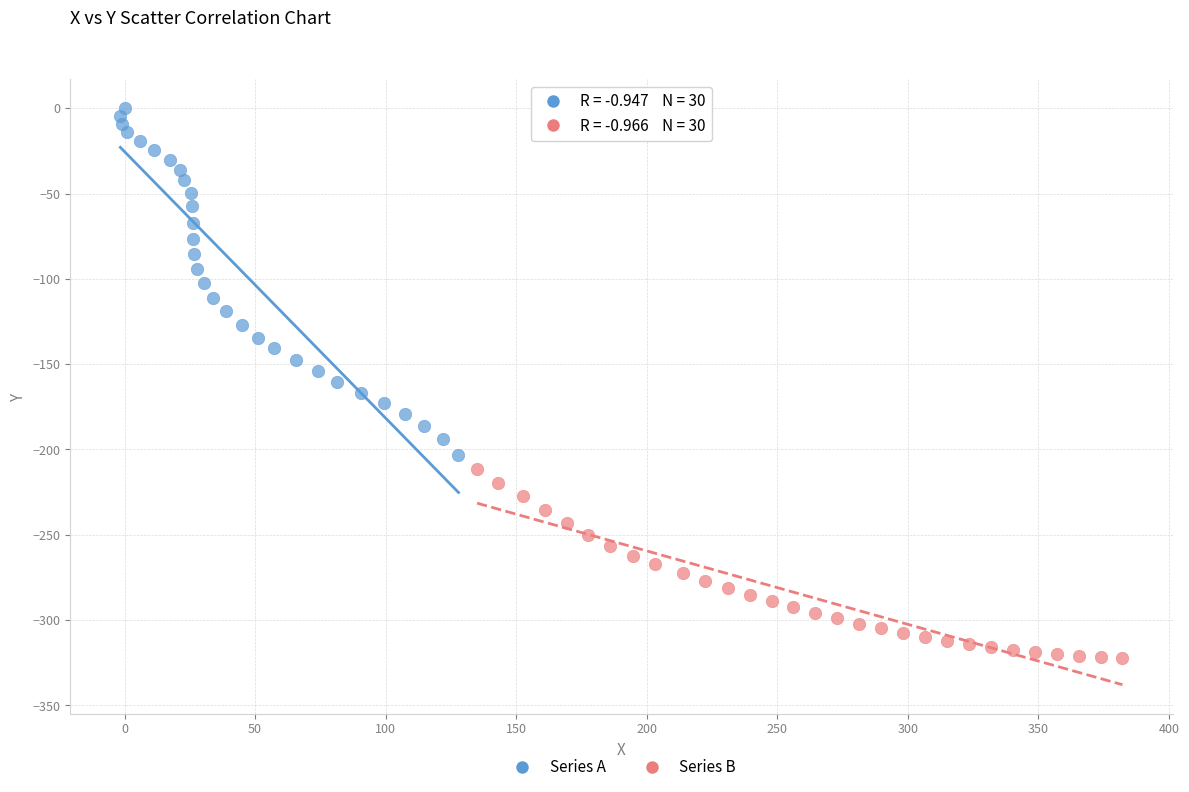

What are all the series names shown in the legend?

Series A, Series B